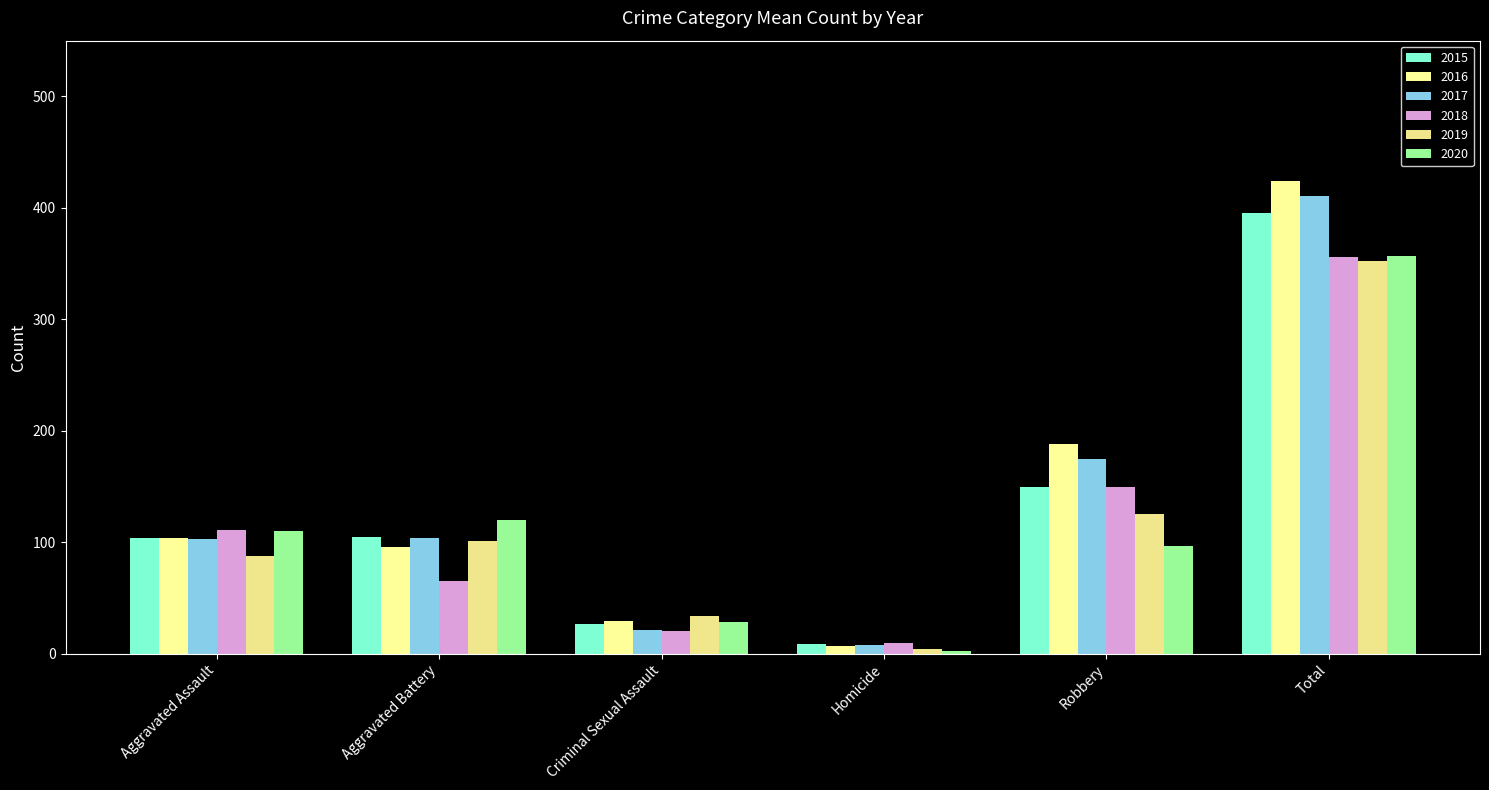

The value of 2020 at Aggravated Battery is 195. True or false?

False